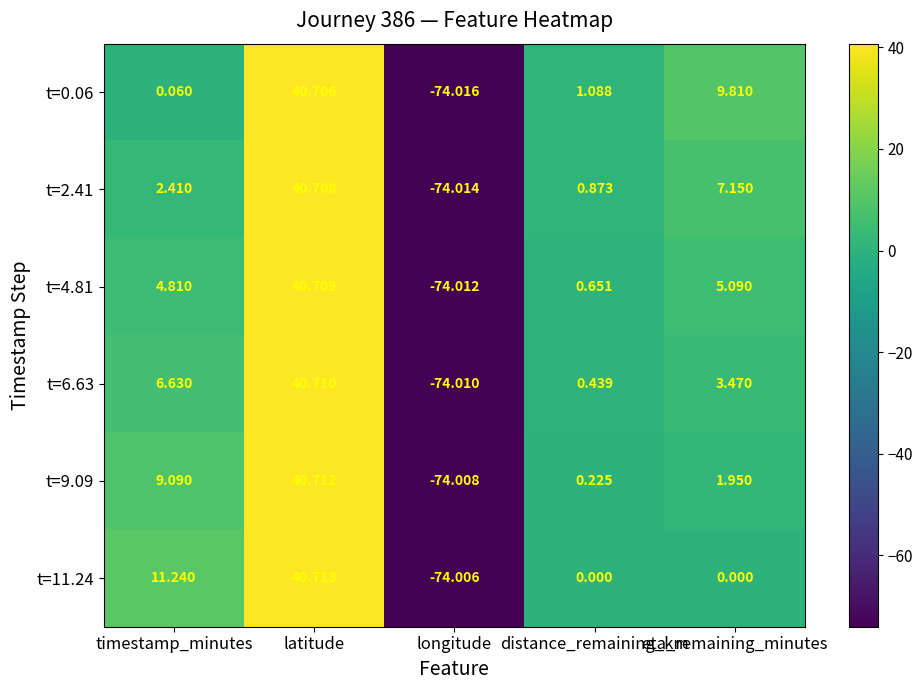

What is the smallest value displayed?

-74.0